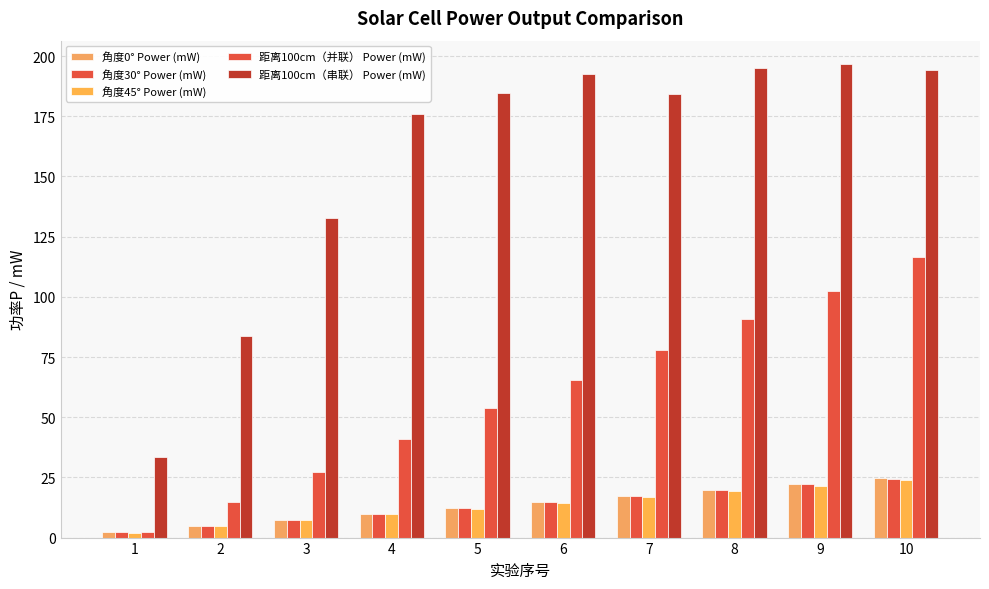

Read the 距离100cm（串联） Power (mW) value at 8.

195.1